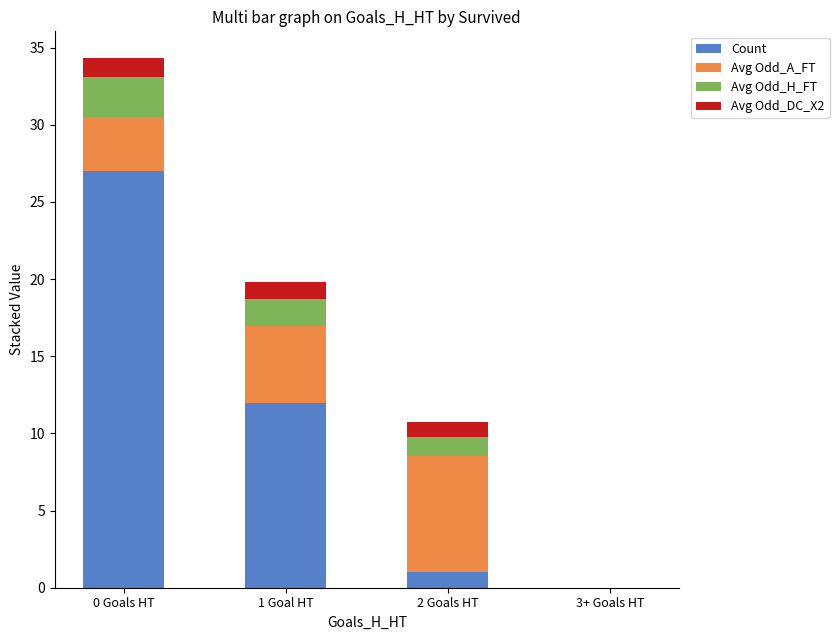

The Count series shows 0.0 at 3+ Goals HT. True or false?

True